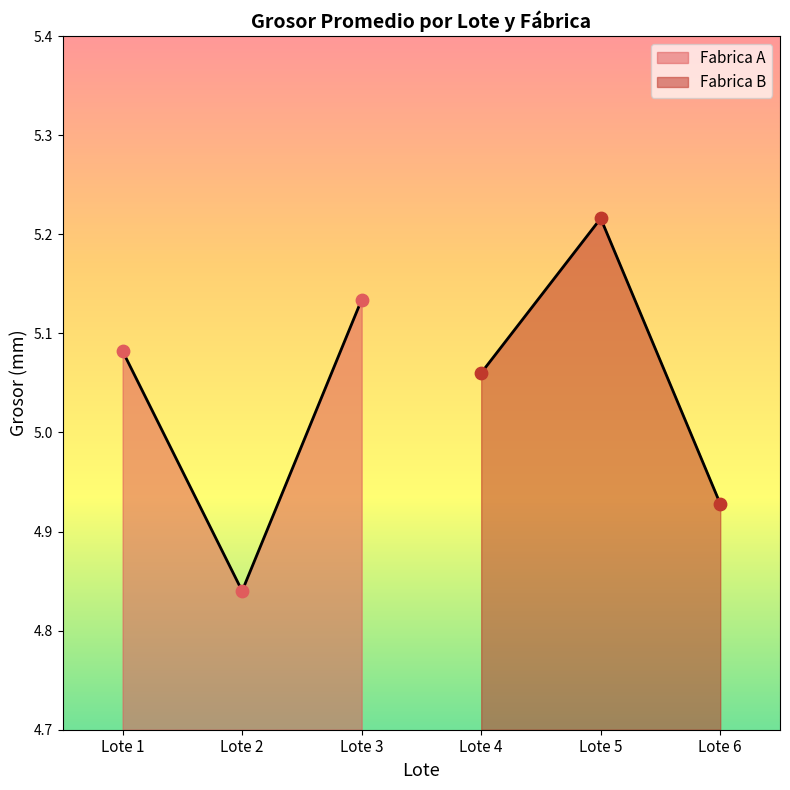

Which series contains the highest Y value?

Fabrica B